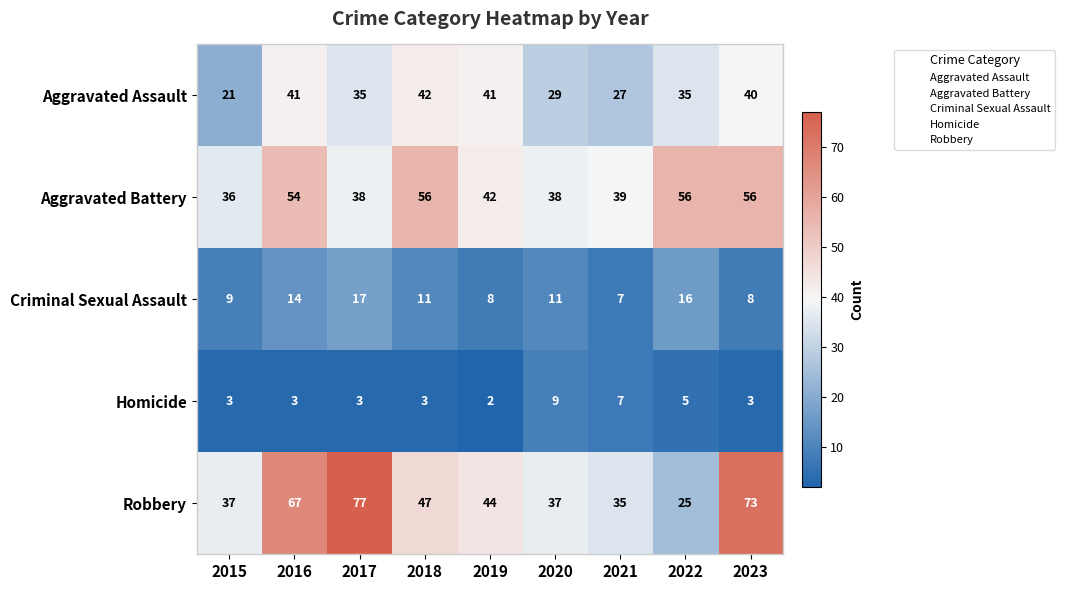

At which category is the sum across all series the highest?

2023